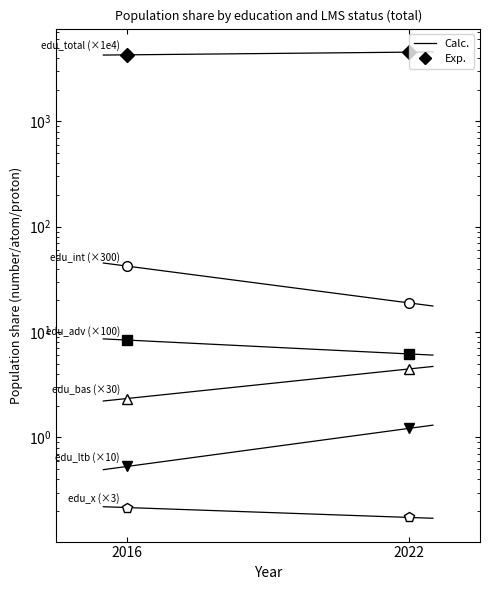

At which category is the sum across all series the highest?

2022